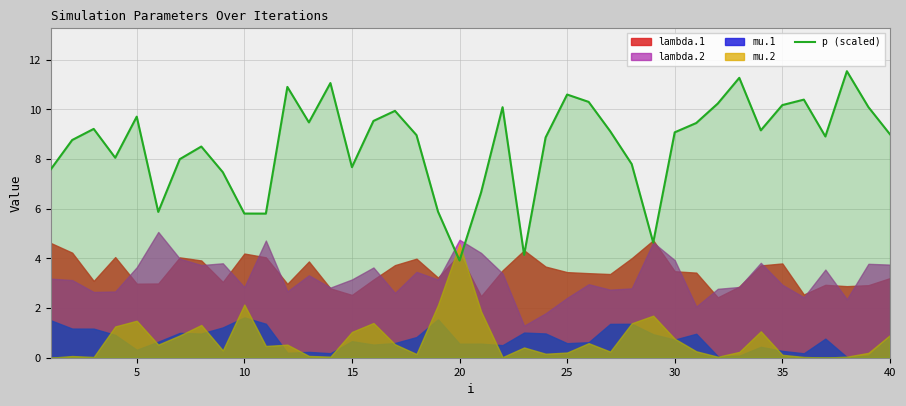

What is the minimum value for p (scaled)?

3.9